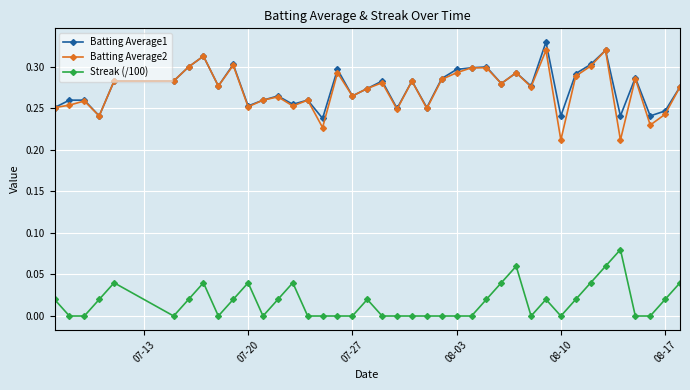

True or false: Batting Average1 and Streak (/100) cross at least once.

False